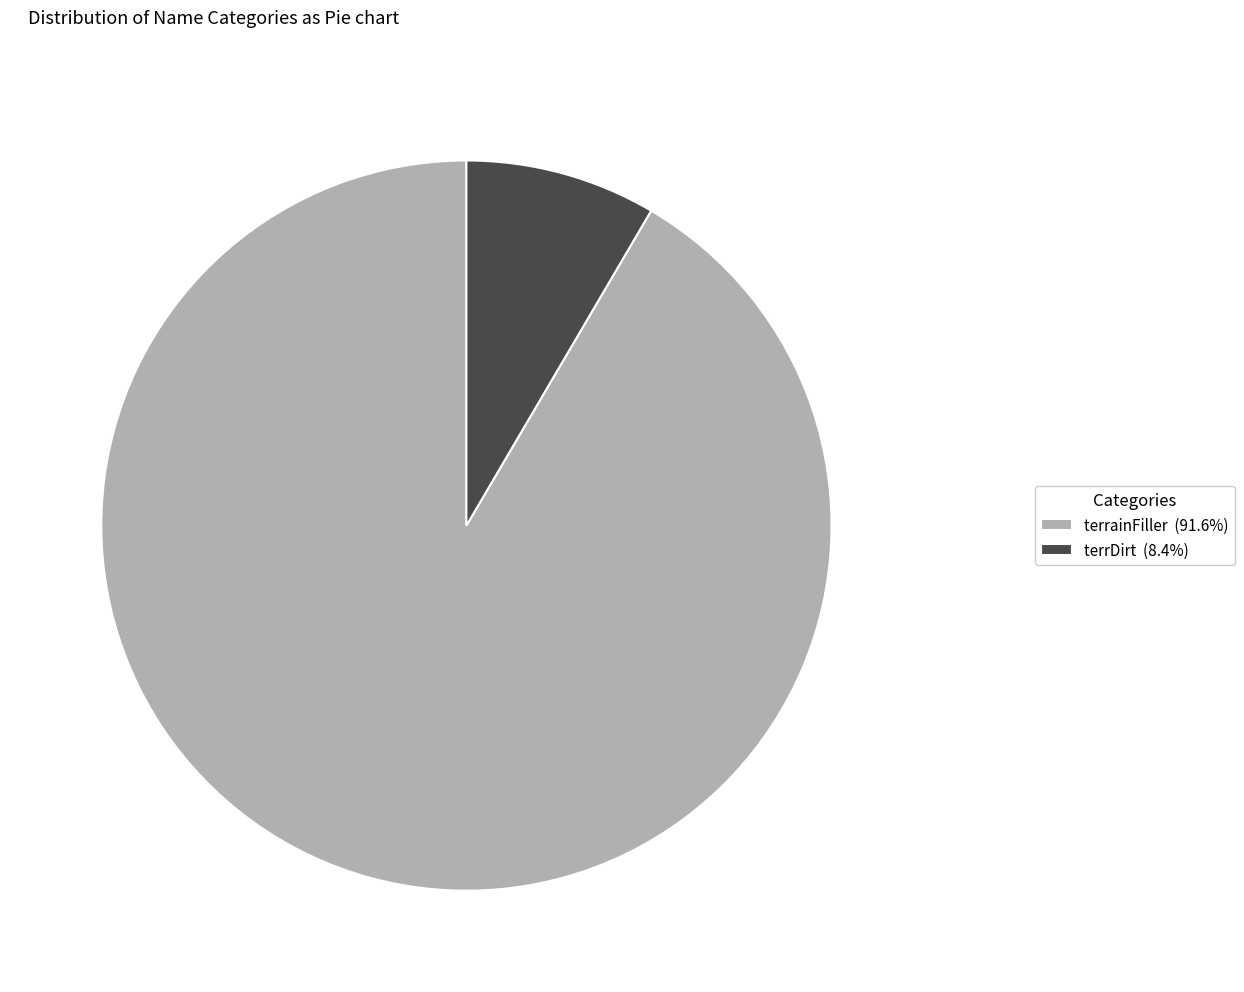

How many slices are in this pie chart?

2